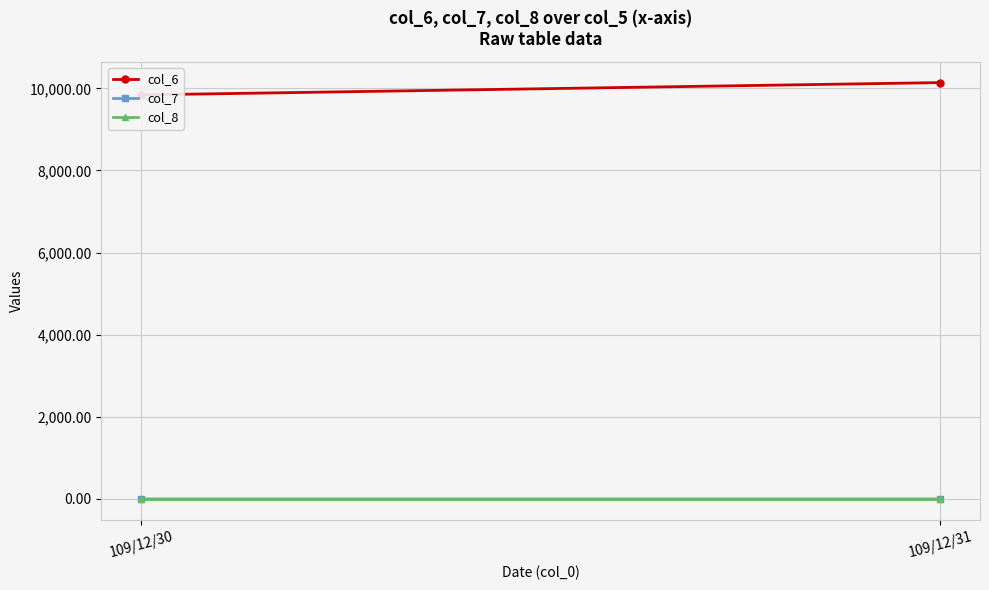

At 109/12/31, list the series in order from largest to smallest.

col_6, col_8, col_7